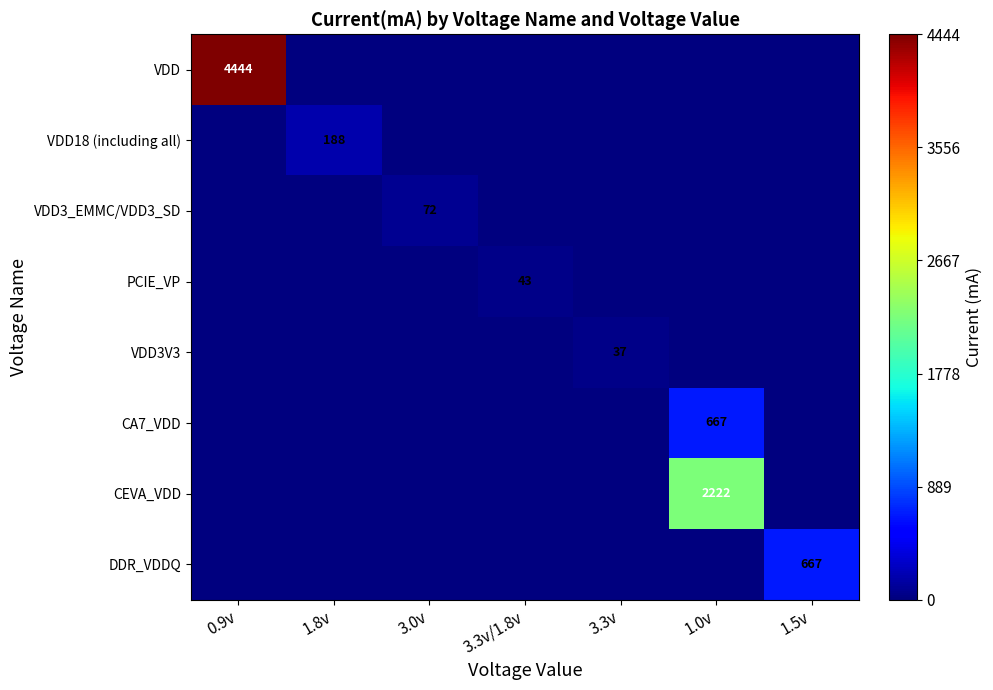

What is the maximum value shown in the chart?

4444.4